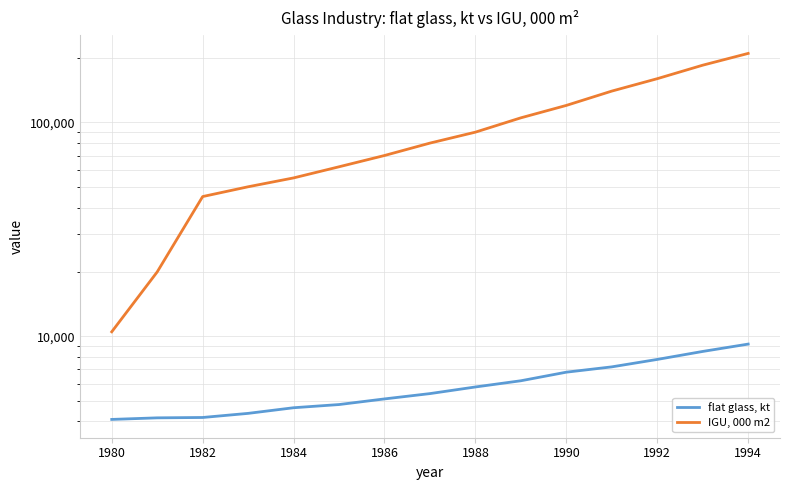

What is the difference between the maximum and minimum values in the flat glass, kt series?

5110